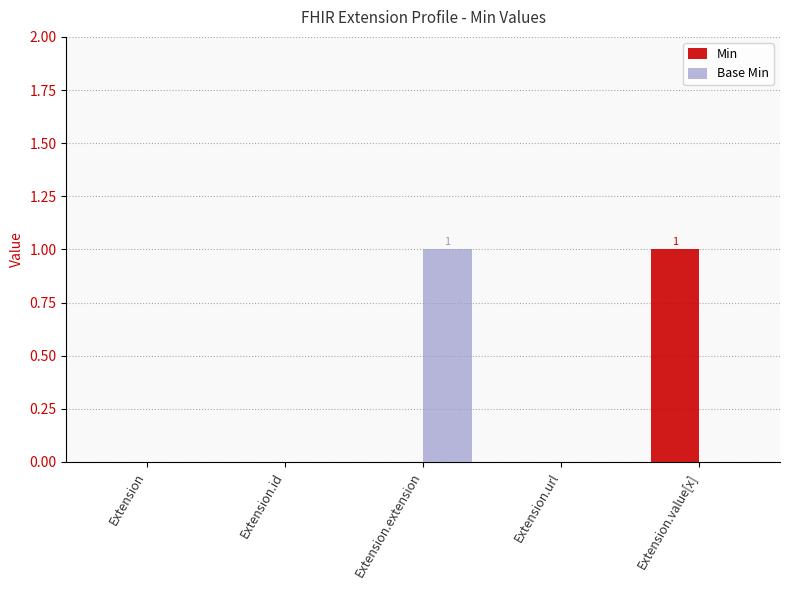

Which series changed the most between Extension and Extension.extension?

Base Min